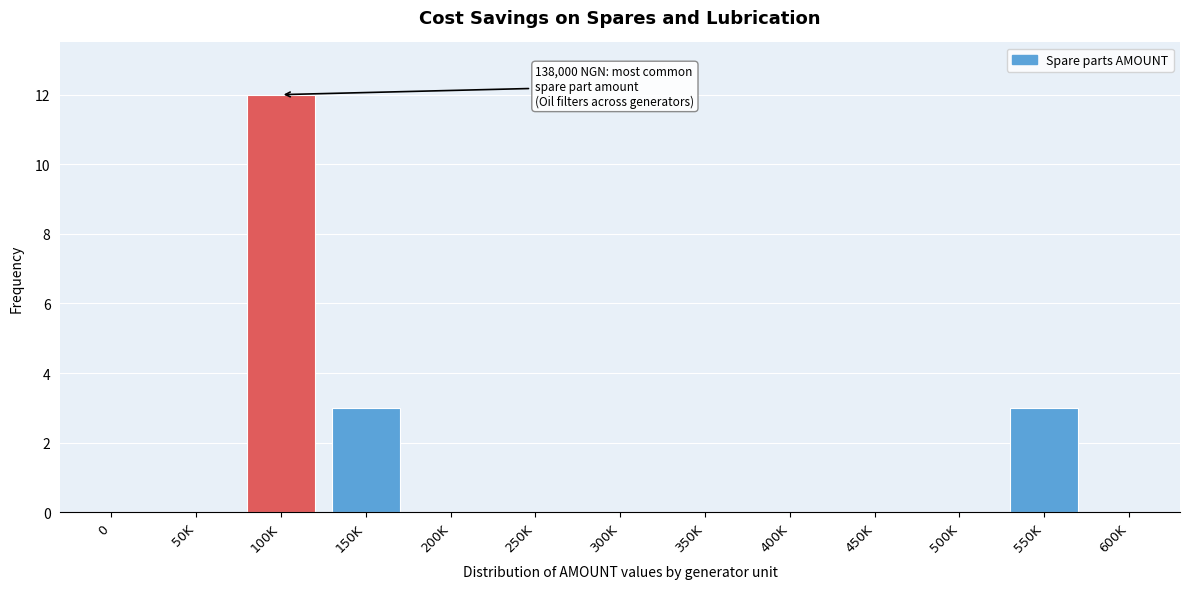

Reading right to left, extract all data points from this chart.

600K=0	550K=3	500K=0	450K=0	400K=0	350K=0	300K=0	250K=0	200K=0	150K=3	100K=12	50K=0	0=0